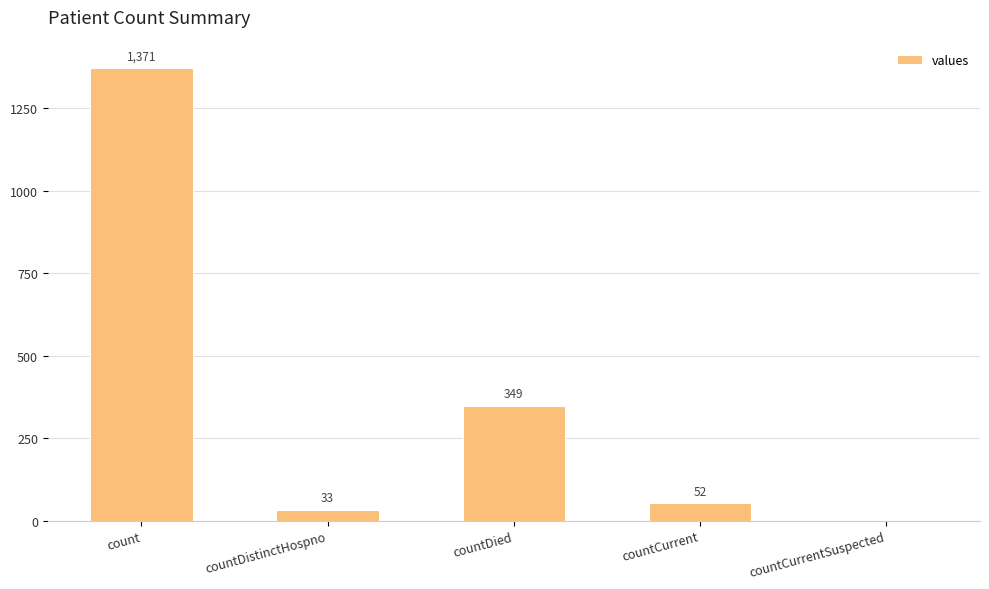

Reading left to right, list all the values displayed in this chart.

count=1371	countDistinctHospno=33	countDied=349	countCurrent=52	countCurrentSuspected=0